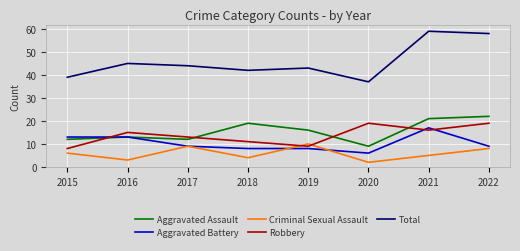

List the series in order of their peak value, highest first.

Total, Aggravated Assault, Robbery, Aggravated Battery, Criminal Sexual Assault